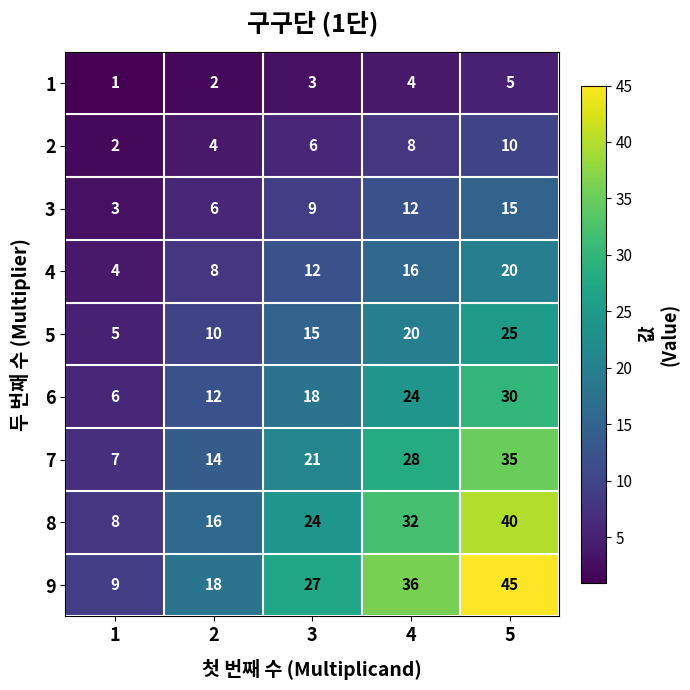

What is the difference between the maximum and minimum values in the 2 series?

8